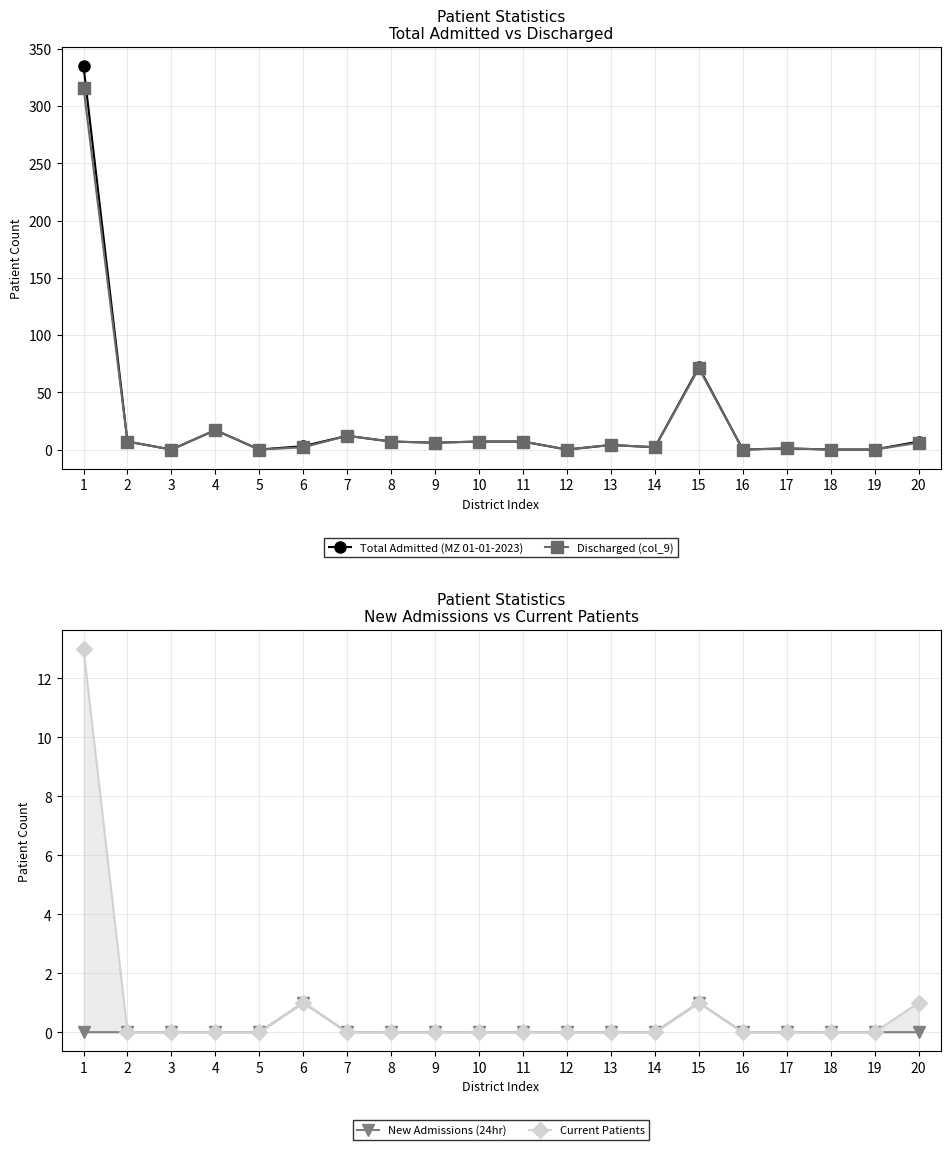

What is the difference between the maximum and minimum values in the Total Admitted (MZ 01-01-2023) series?

335